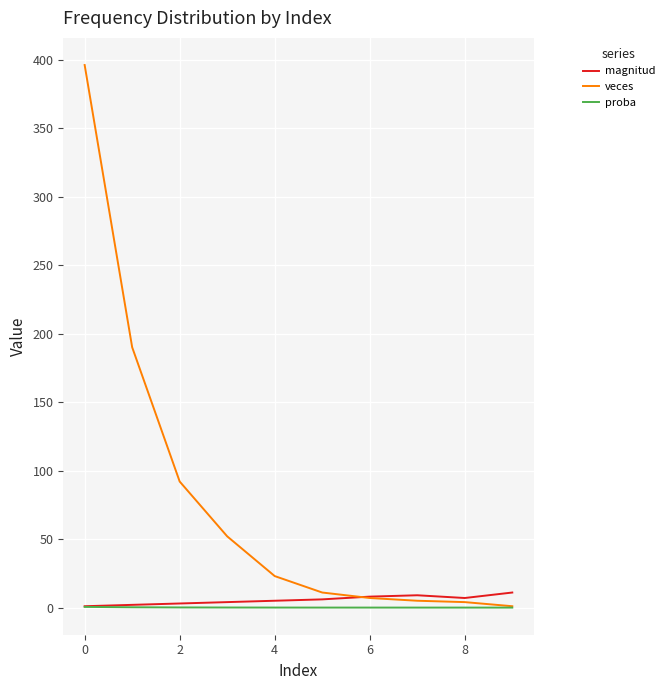

What is the highest value of the magnitud series?

11.0